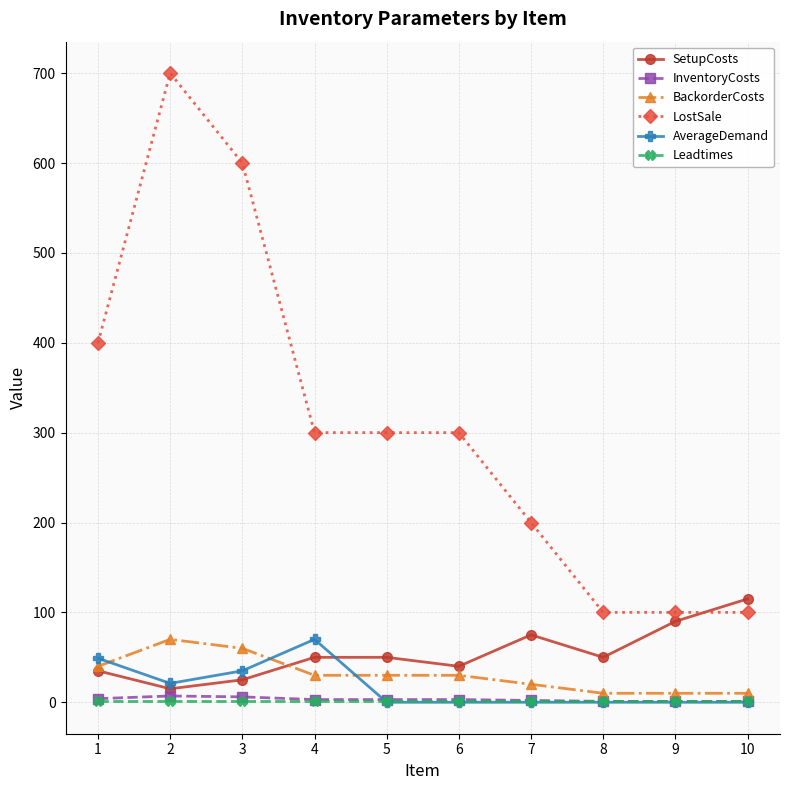

True or false: BackorderCosts has more than 0 interior local peaks.

True